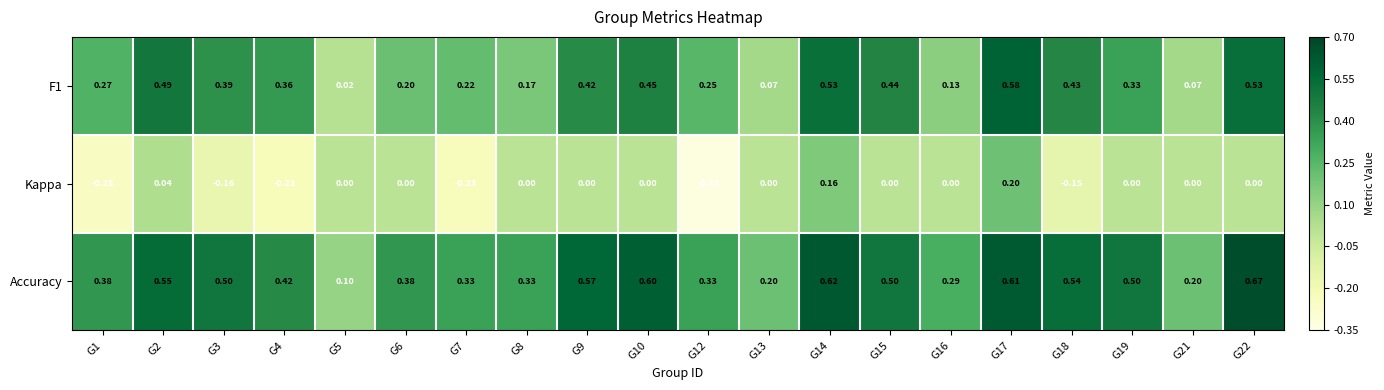

Which series has the largest total across all categories?

Accuracy